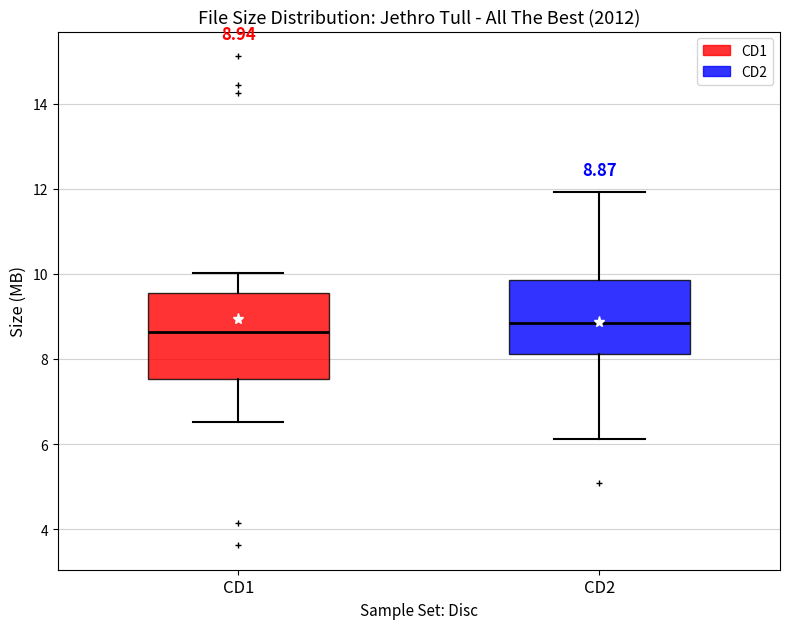

Comparing the boxes themselves (not the whiskers), which one is the tallest?

CD1